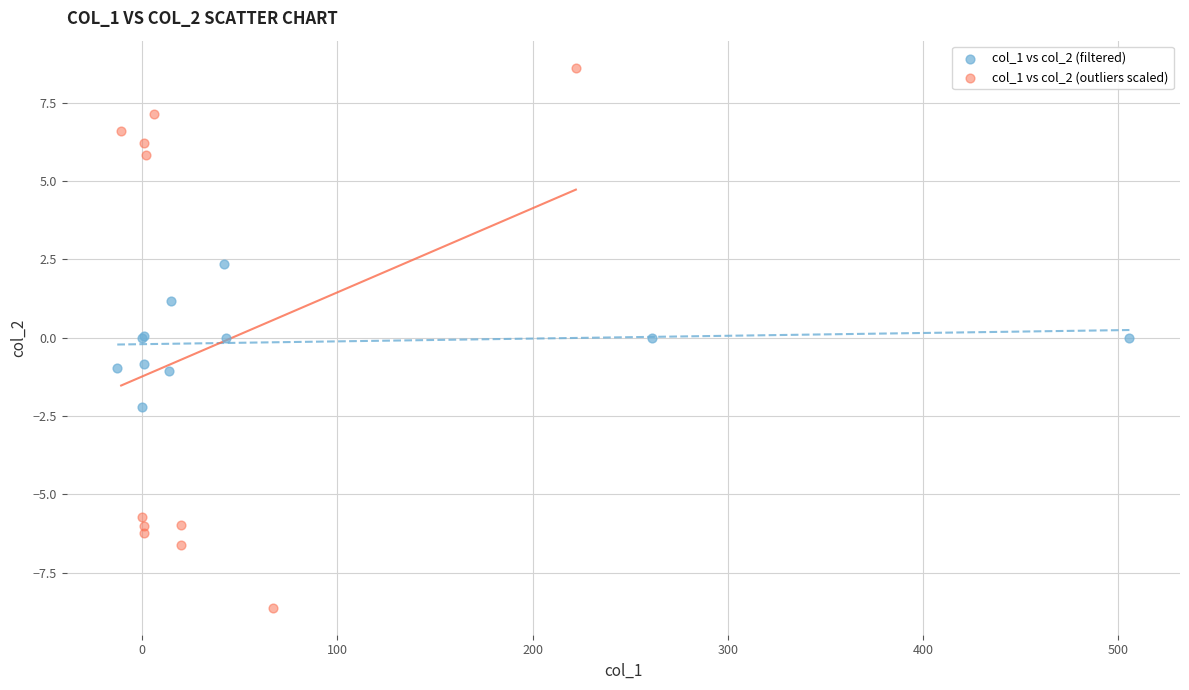

What are all the series names shown in the legend?

col_1 vs col_2 (filtered), col_1 vs col_2 (outliers scaled)